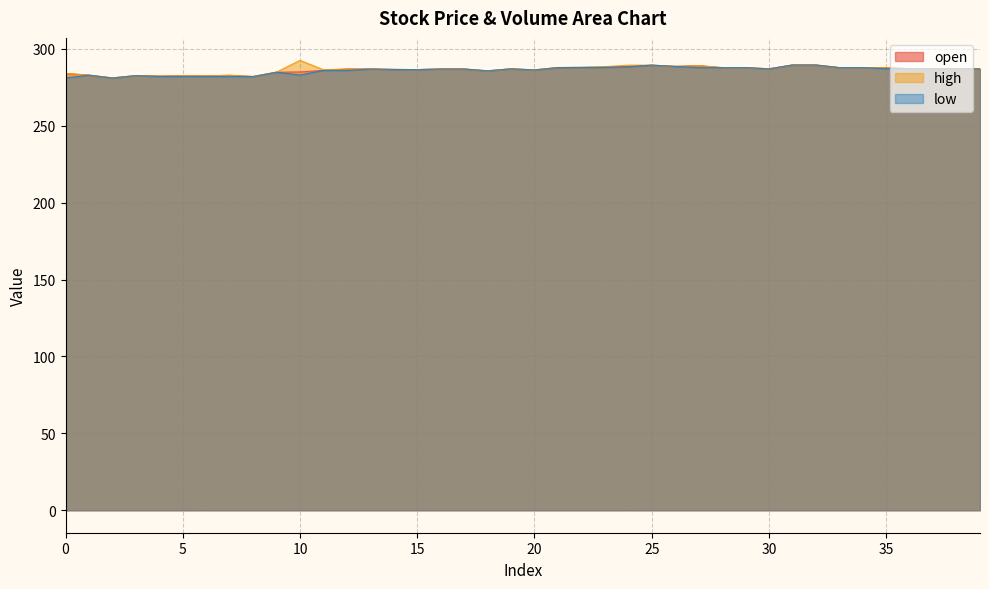

Is it true that open equals 96.5 at 26?

False